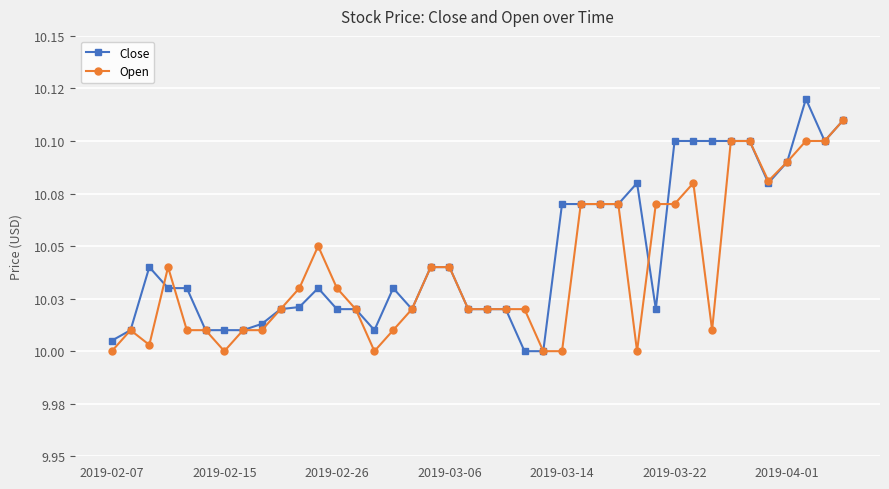

True or false: Open has more than 1 points higher than both neighbors.

True